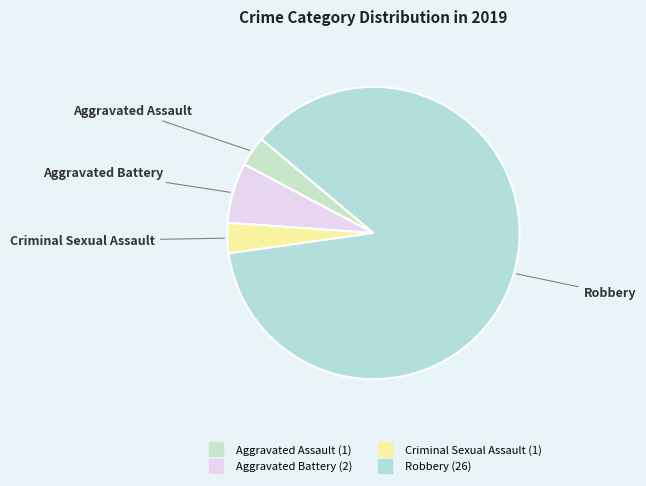

Between Robbery and Criminal Sexual Assault, which is larger?

Robbery